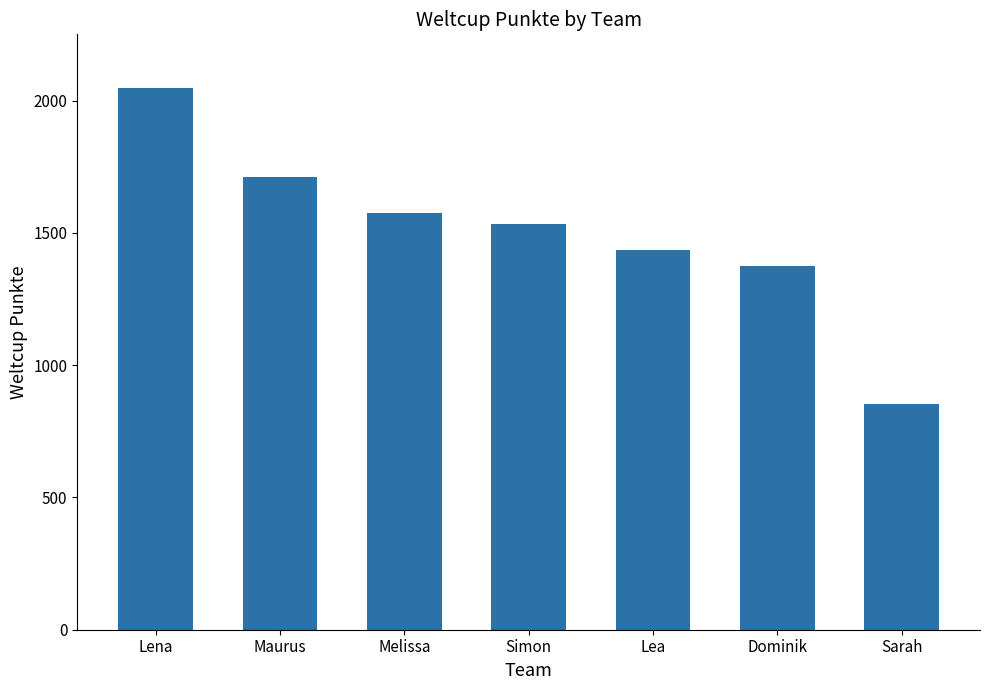

What is the difference between the maximum and minimum values?

1191